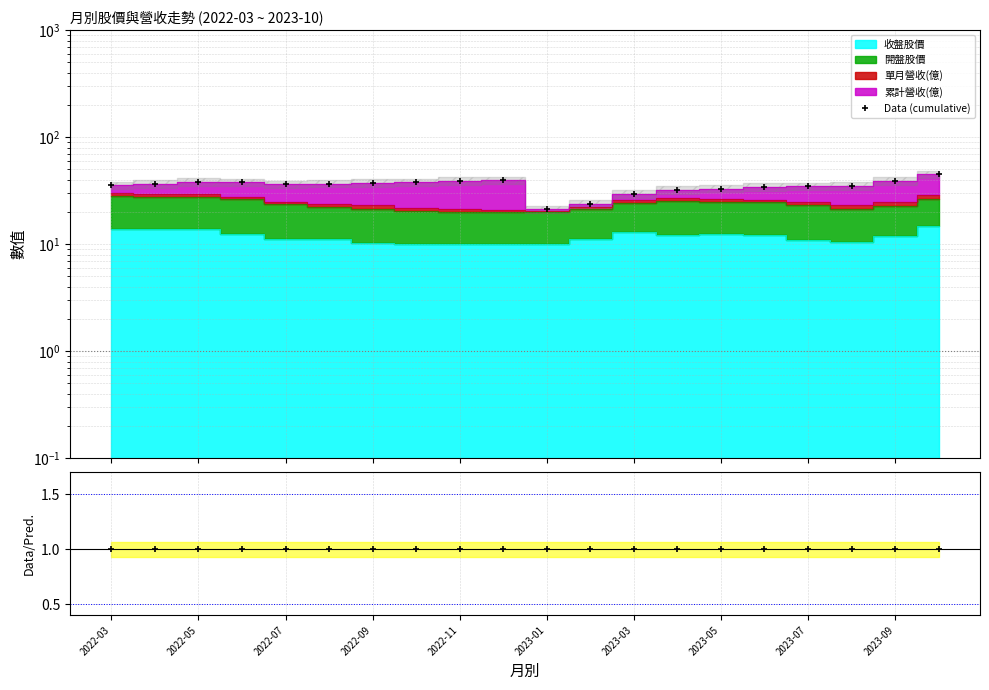

What is the difference between the values at 15 and 10?

13.2